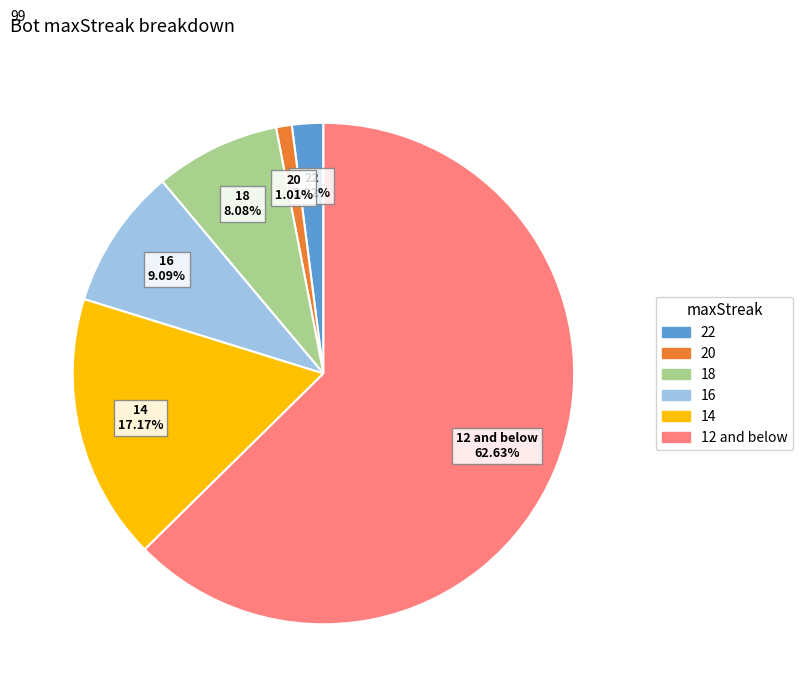

To the nearest percent, what is the combined percentage of 20 and 12?

64%